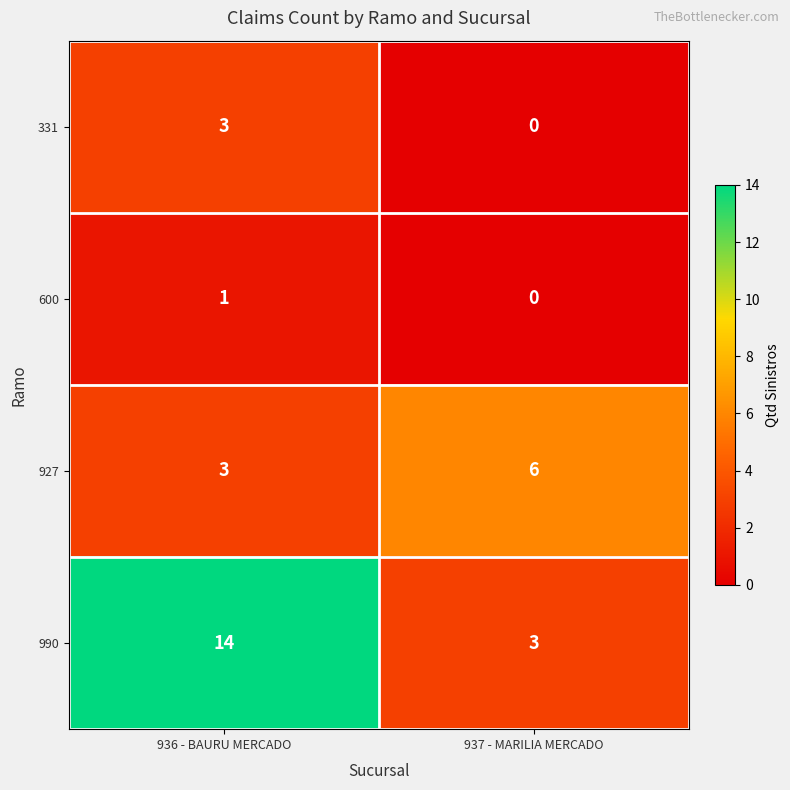

List the labels in order of 331 value, largest first.

936 - BAURU MERCADO, 937 - MARILIA MERCADO